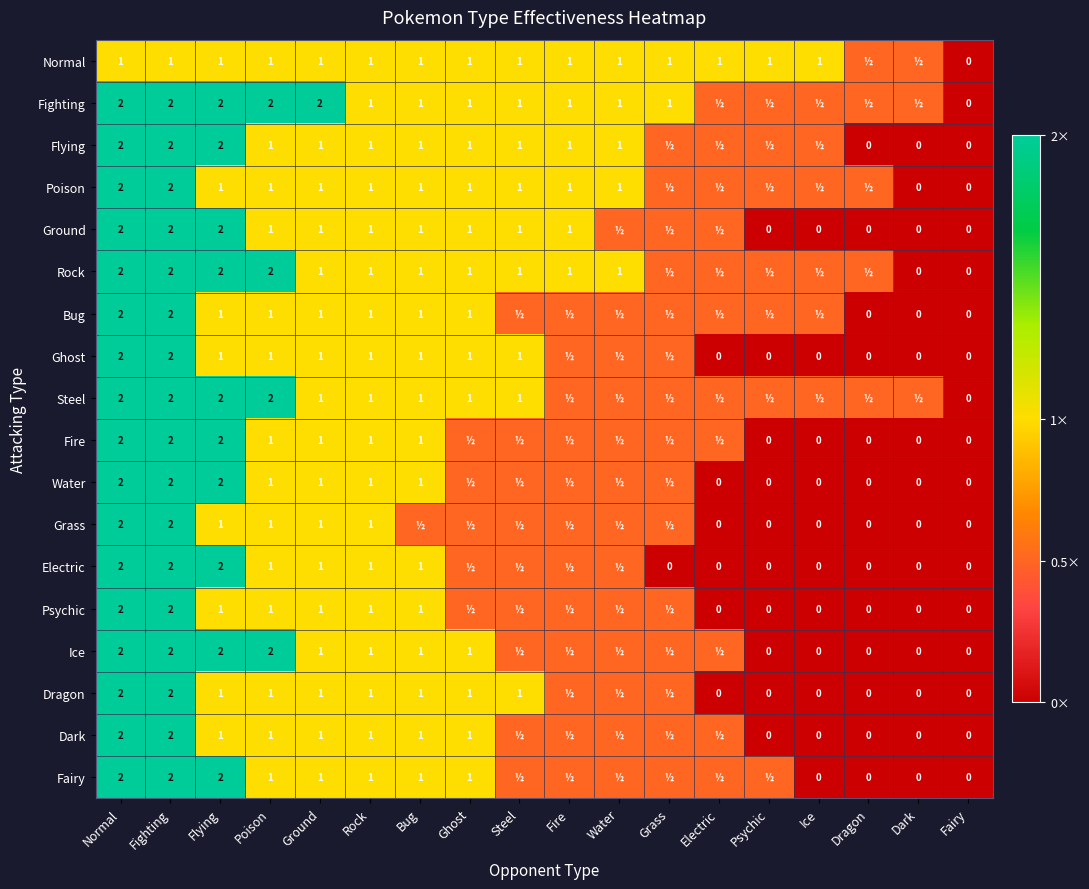

What is the sum of the Ground values at Flying and Rock?

3.0